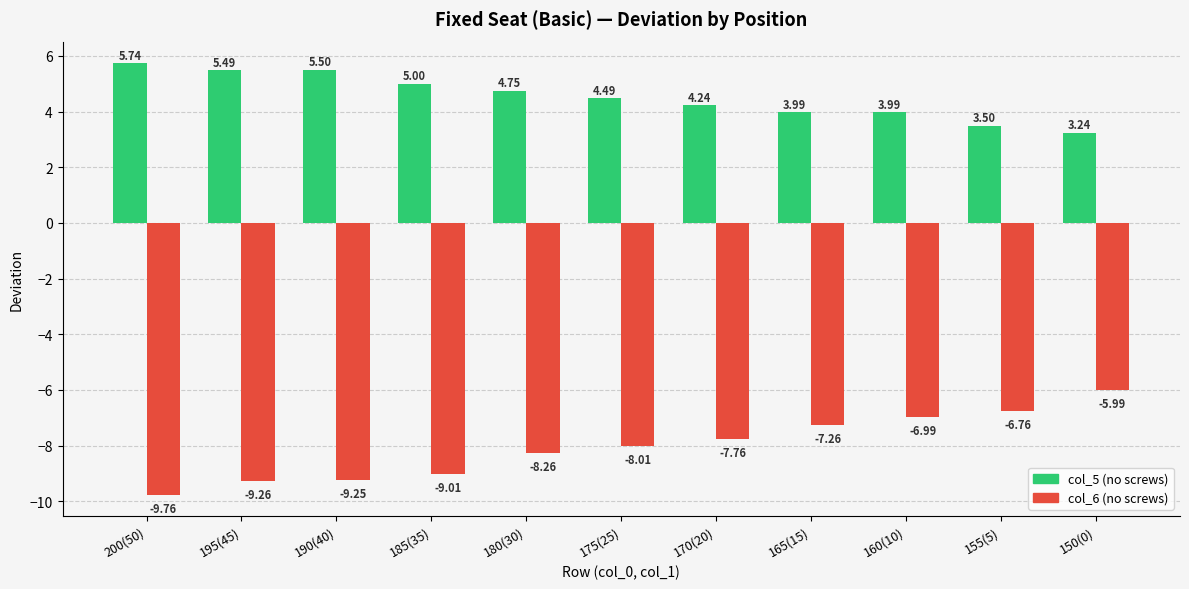

What is the total value across all series at 200(50)?

-4.0